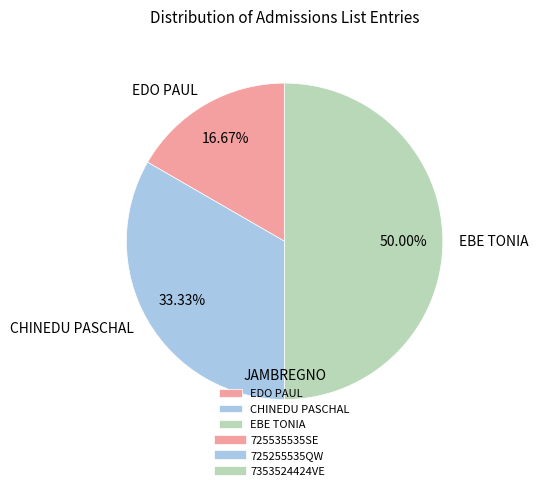

Count the number of slices in the pie.

3